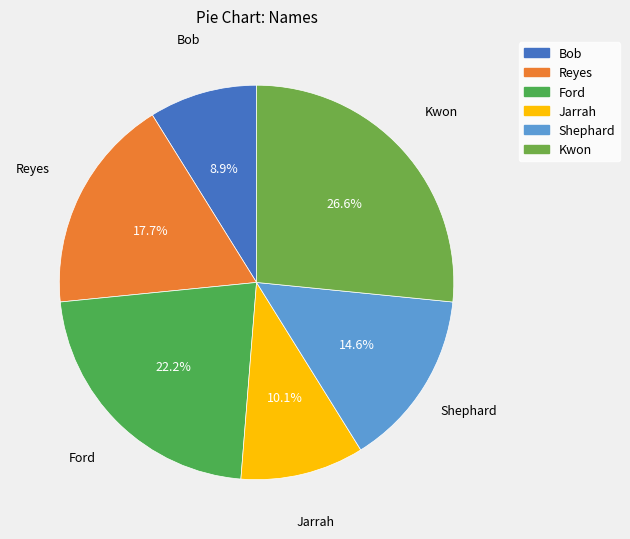

The Bob slice represents 9% of the pie. True or false?

True